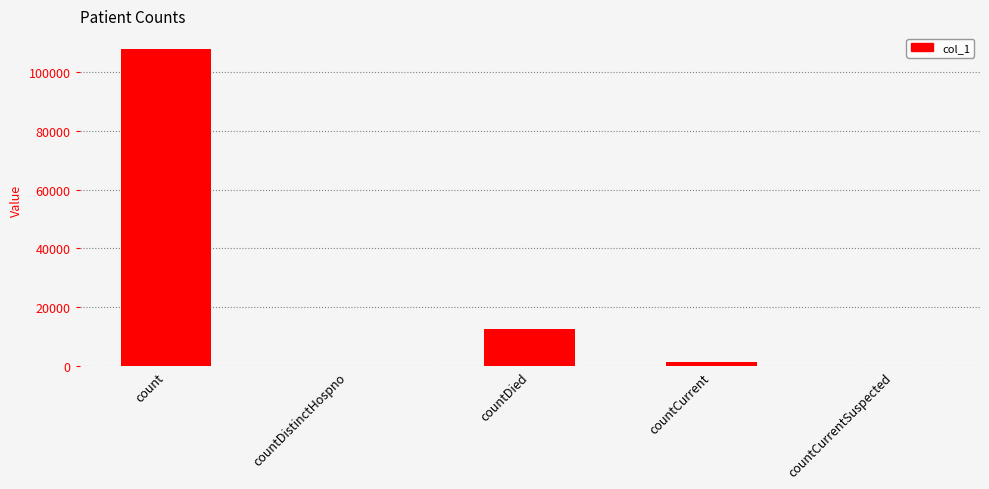

What is the maximum value shown in the chart?

107685